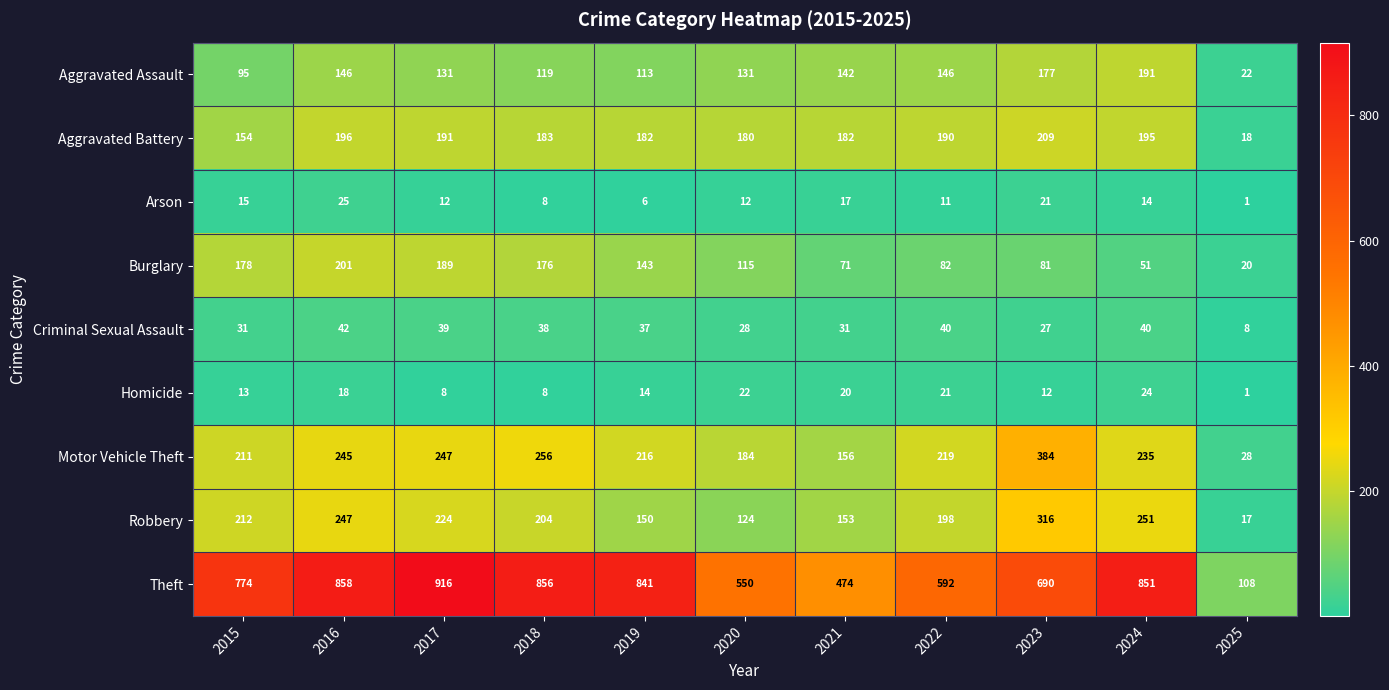

What is the total value across all series at 2016?

1978